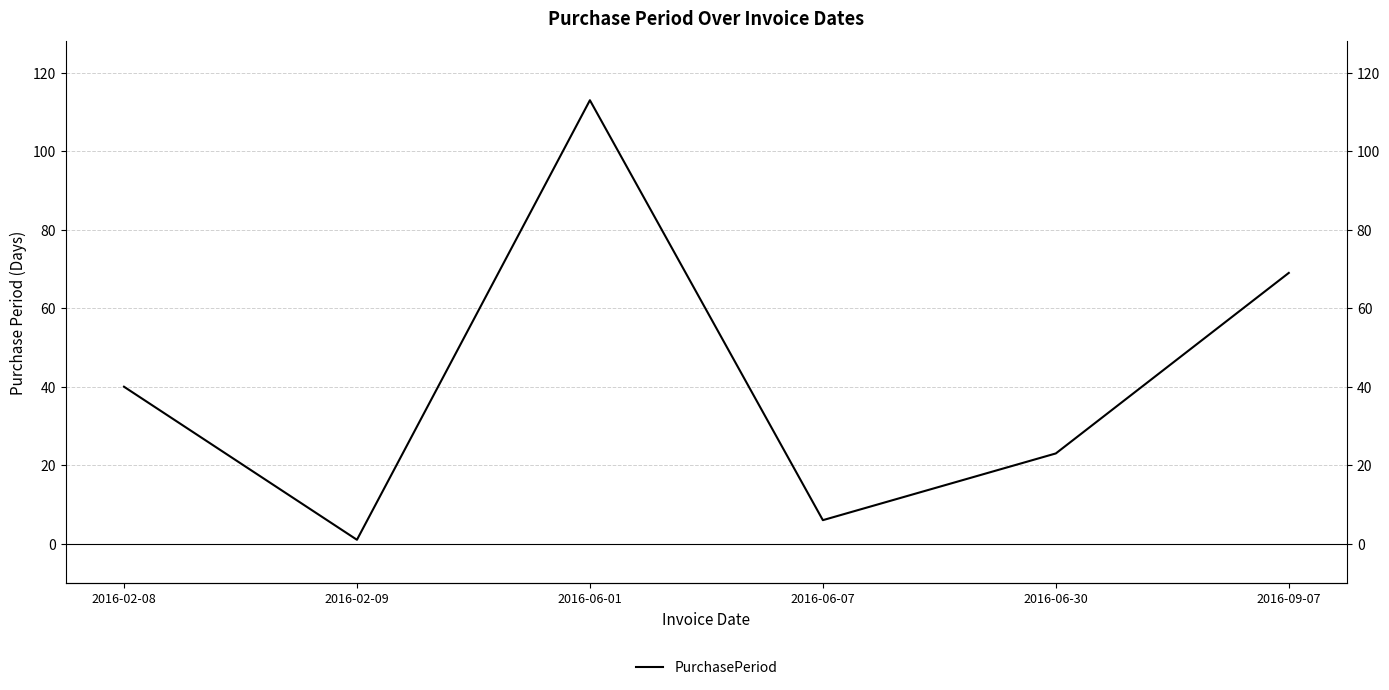

At which category does the data reach its first local valley?

2016-02-09